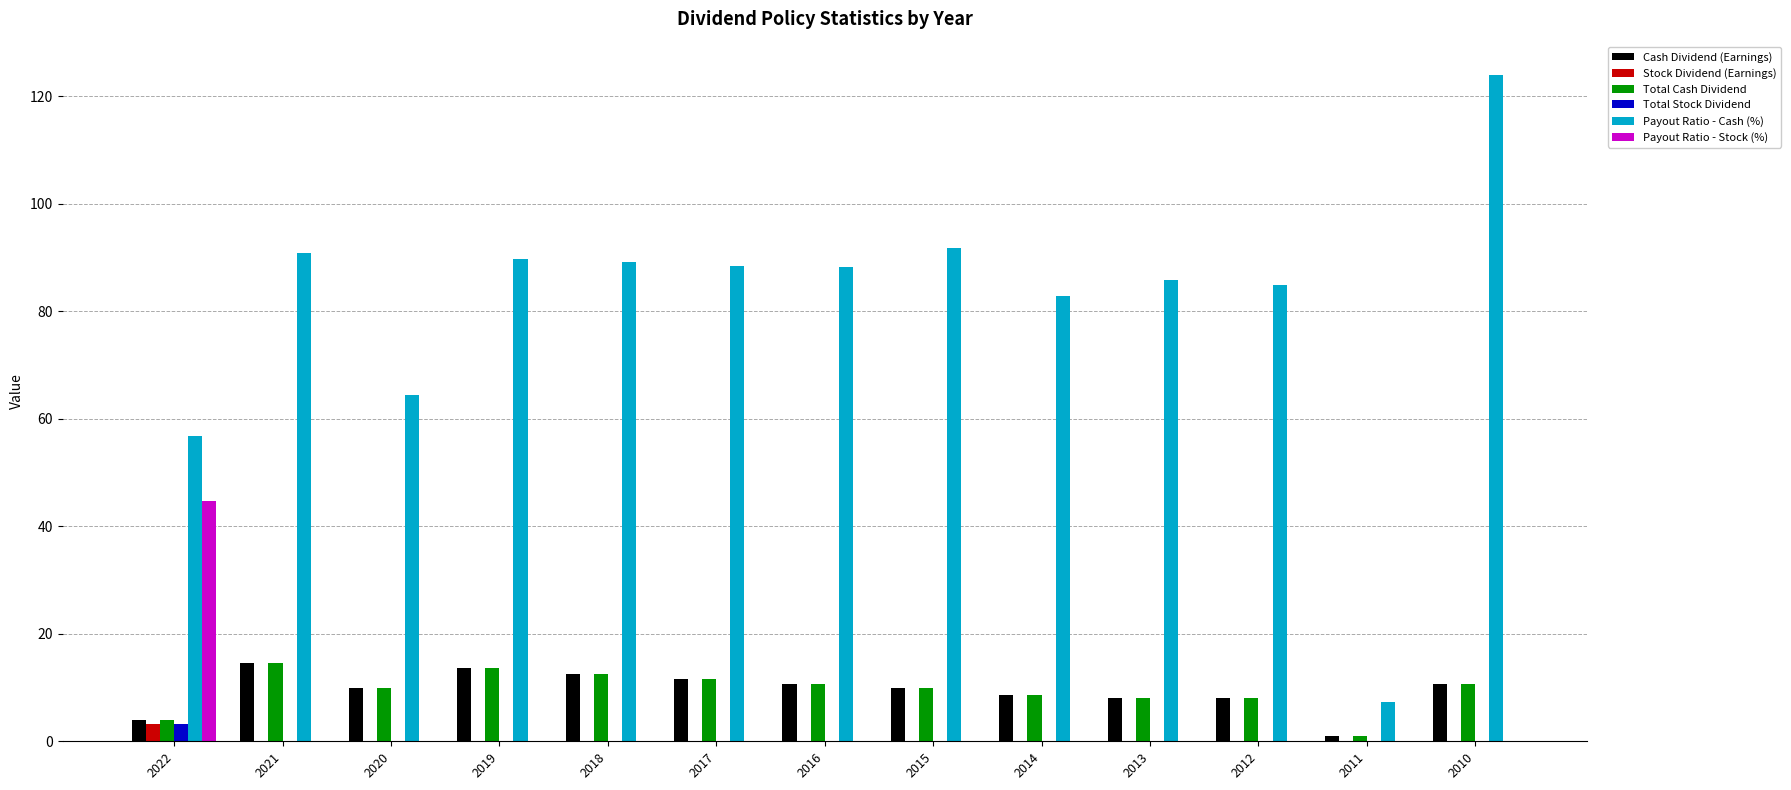

Between 2016 and 2010, which series saw the biggest shift?

Payout Ratio - Cash (%)